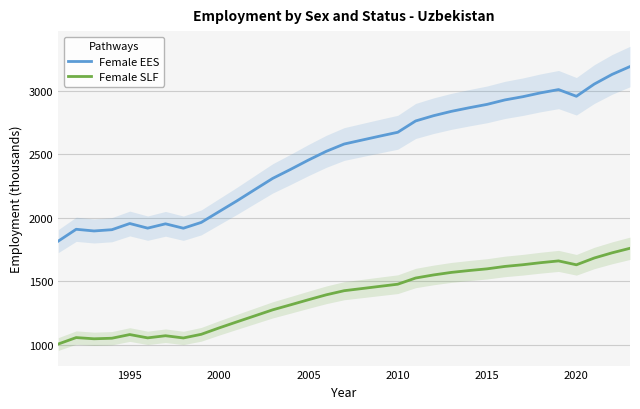

True or false: Female SLF and Female EES intersect in this chart.

False